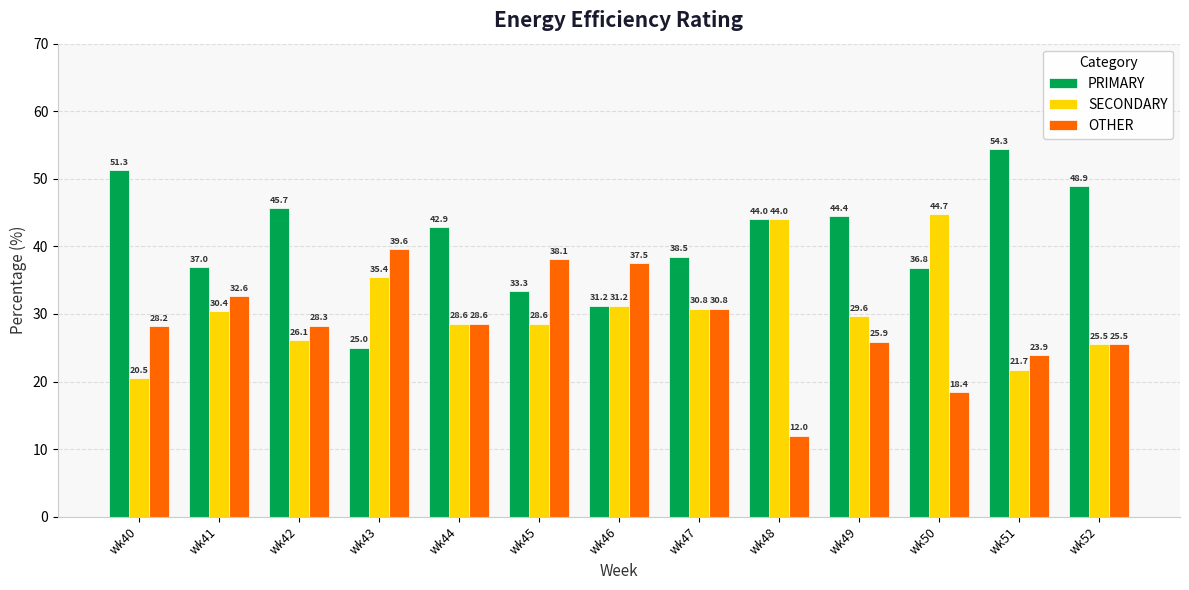

True or false: PRIMARY has a value of 68.5 at wk48.

False